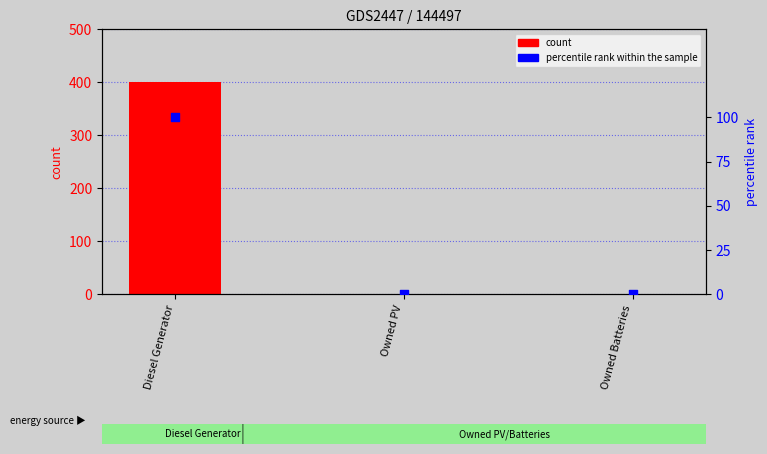

What is the total value across all series at Diesel Generator?

500